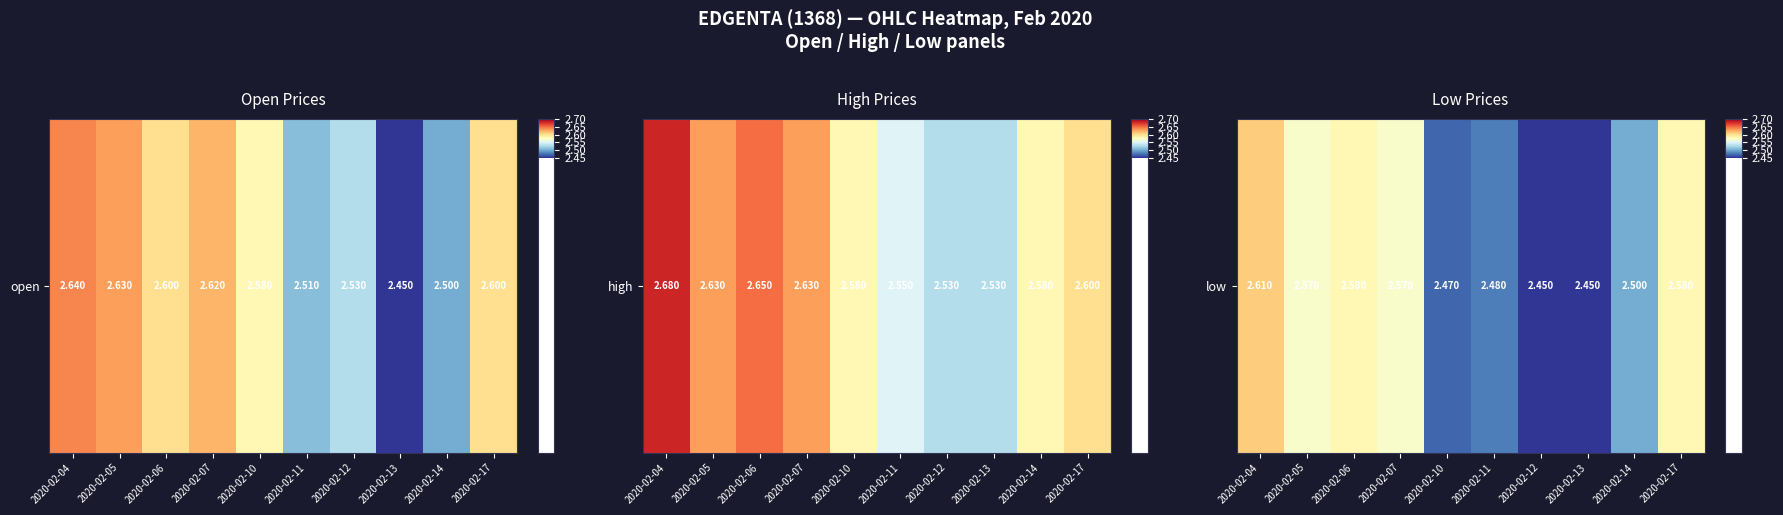

What value does the data have at 2020-02-17?

2.6